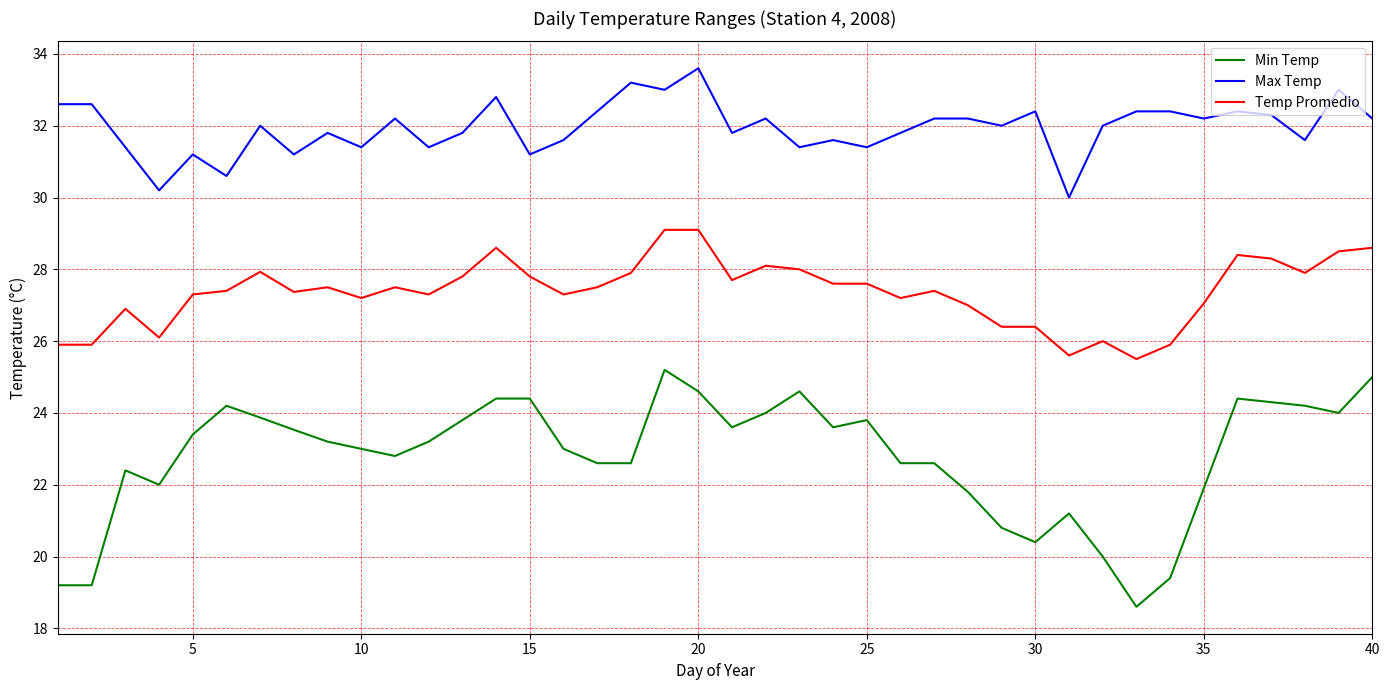

True or false: Min Temp and Max Temp intersect in this chart.

False